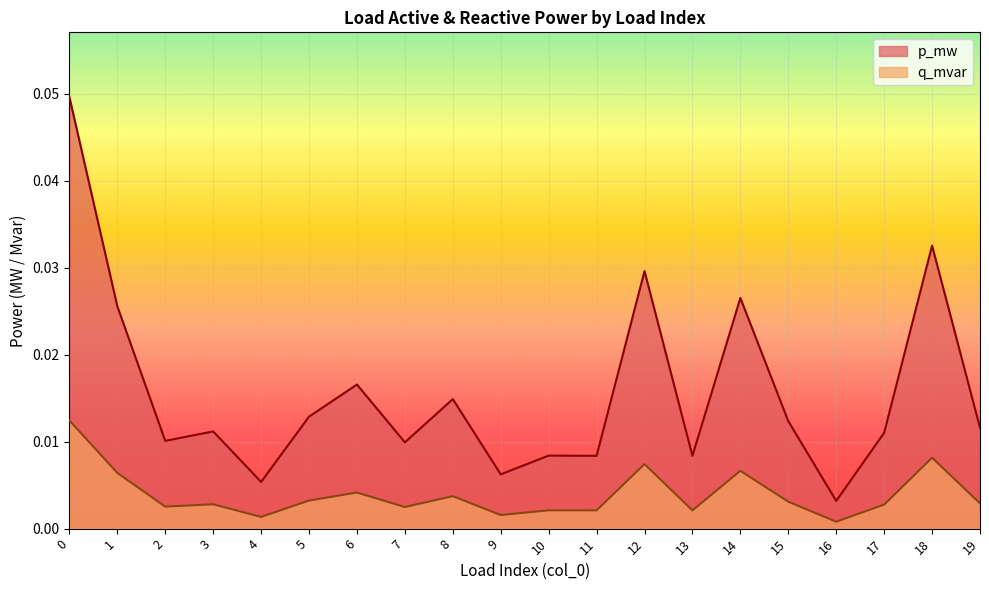

Does the chart display data point markers on the line(s)?

No